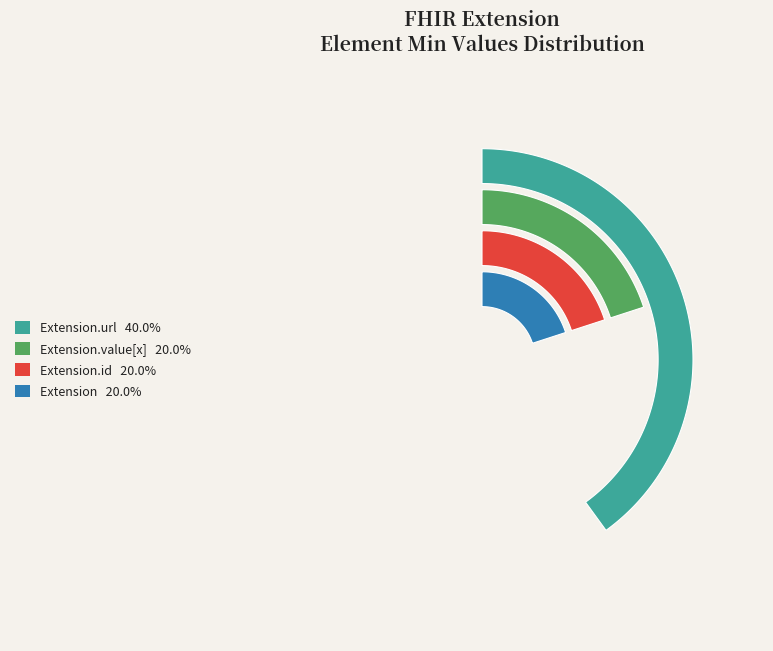

Is there a majority slice in this chart?

No